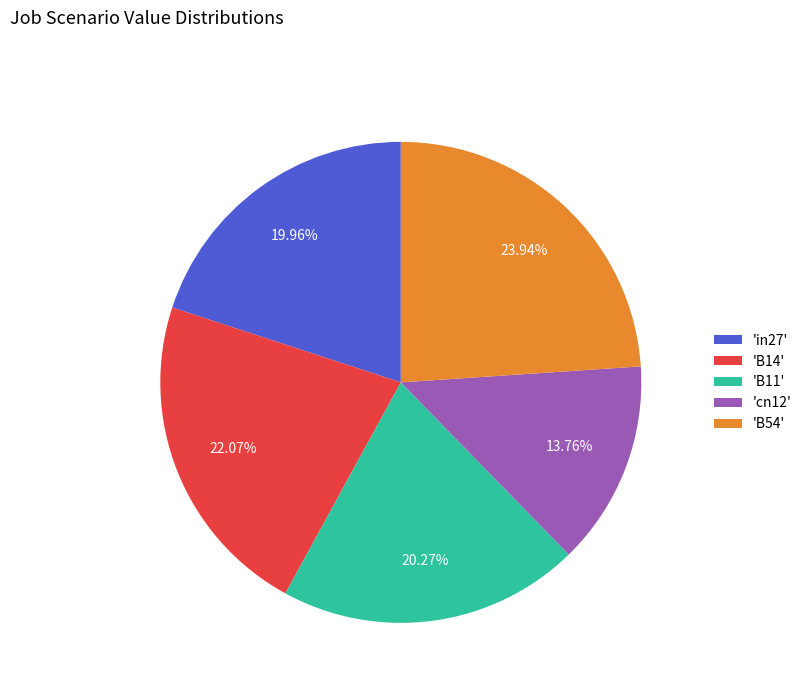

Do 'B11' and 'in27' together represent more than half of the pie?

No